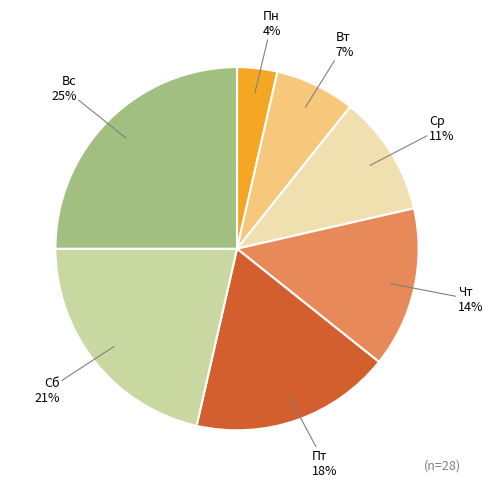

To the nearest percent, what is the difference between the Чт and Пт slice percentages?

4%